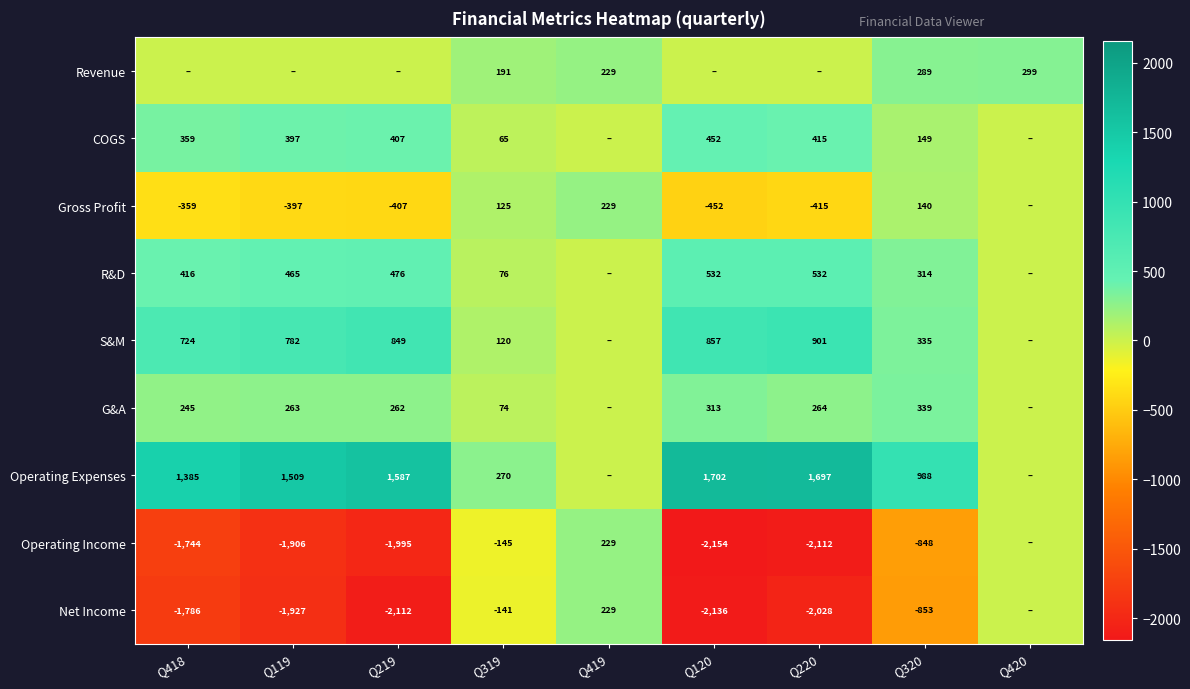

What is the greatest value displayed?

1702.0